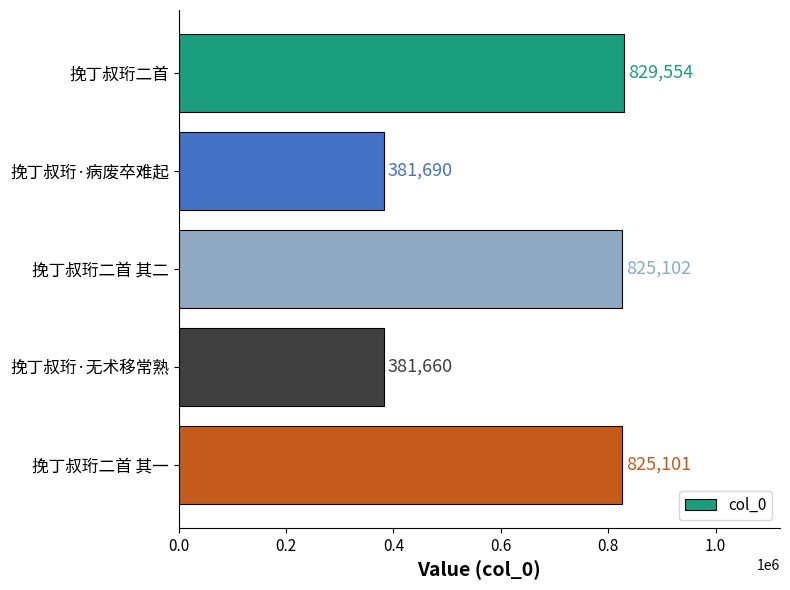

Are the bars horizontal?

Yes